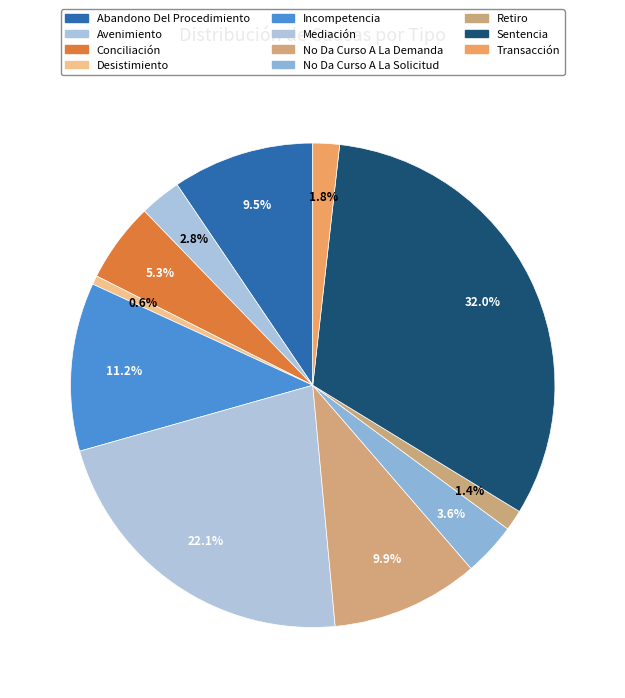

What portion of the pie excludes No Da Curso A La Demanda?

90.1%